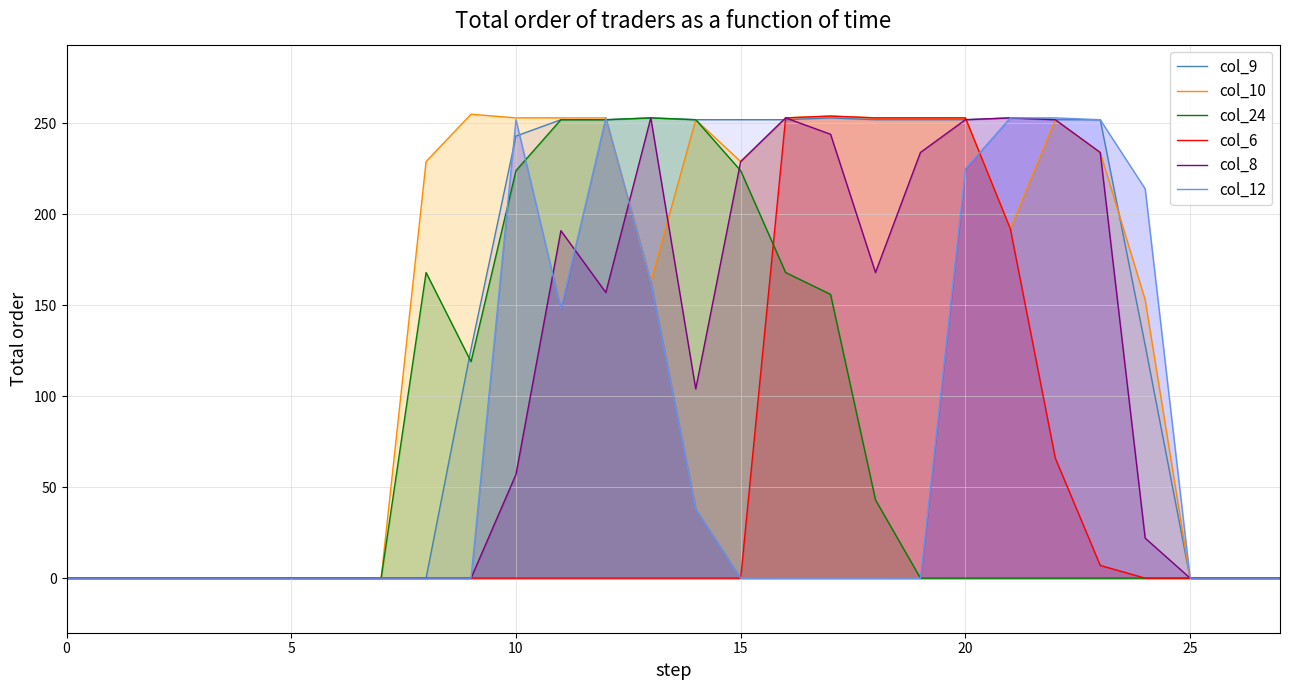

At which category does col_8 reach its first local peak?

11